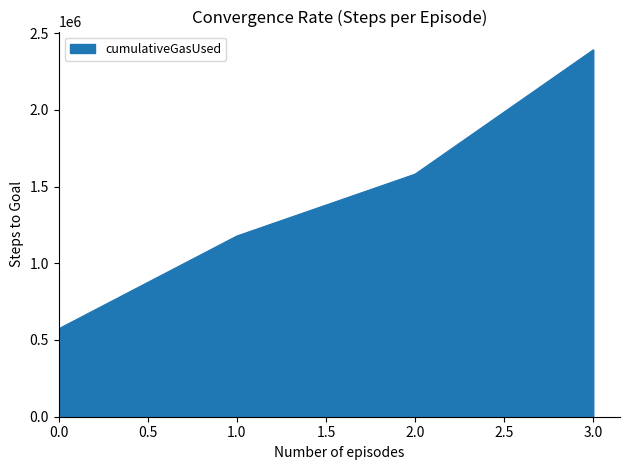

True or false: there are more than 2 points higher than both neighbors.

False